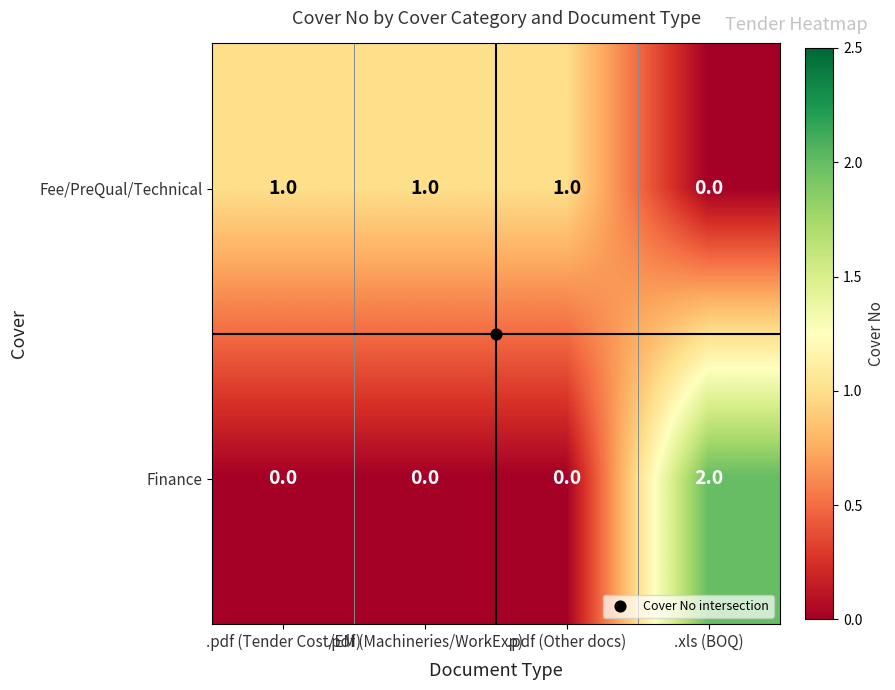

The value of Finance at .pdf (Machineries/WorkExp) is 0. True or false?

True